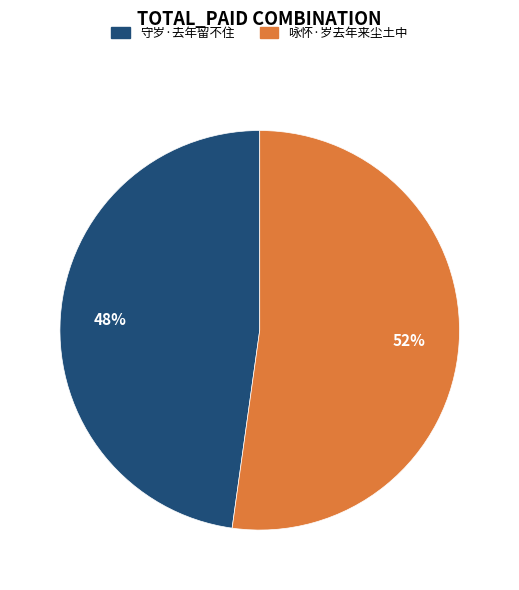

Count the number of slices in the pie.

2